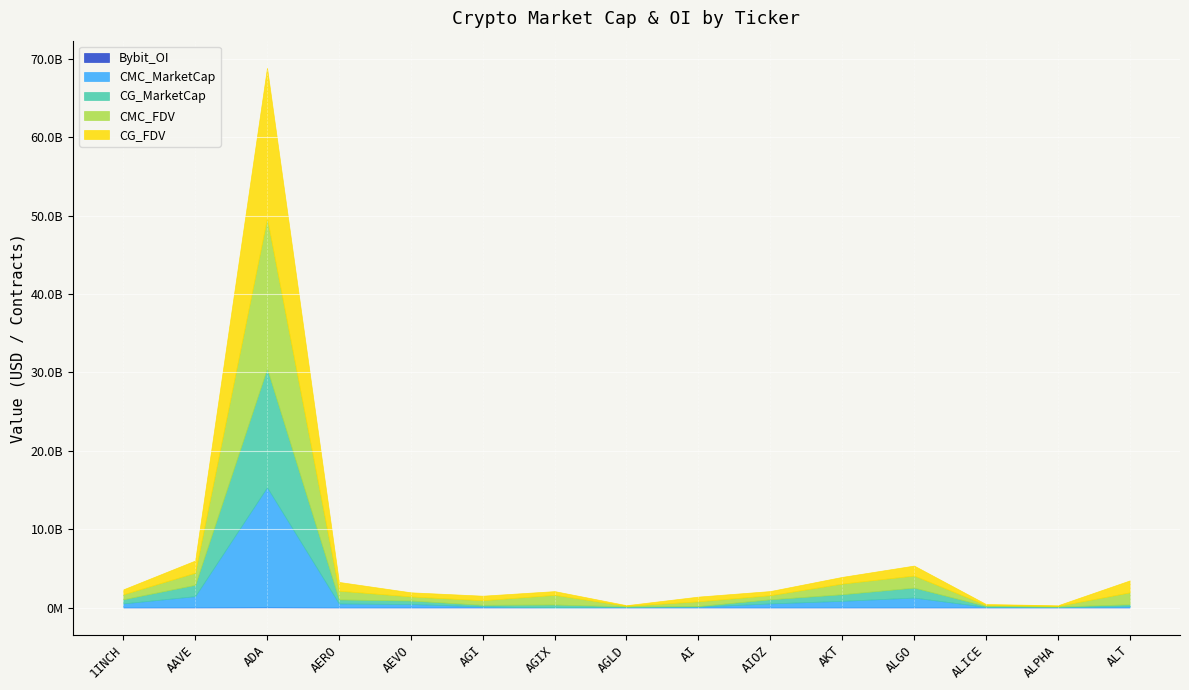

Reading left to right, transcribe all the data shown in this chart.

CMC_MarketCap: 527822639.6	1442728624.9	15302022011.9	519128596.3	444878638.8	150251698.6	0.0	75926680.5	117634935.9	527852625.7	857284560.8	1269502890.2	85184298.9	67923840.7	167415628.7
CMC_FDV: 631178453.6	1551763748.8	19184641507.0	1119314513.5	524838598.6	584149156.1	1234961893.3	75926680.5	601328745.9	527852625.7	1358530282.0	1542676479.0	125430891.3	76923941.9	1521960261.1
CG_MarketCap: 528016946.0	1442281390.0	15164134177.0	516507763.0	444391308.0	189922970.0	390241994.0	75897367.0	78108358.0	523768258.0	841918980.0	1269558582.0	115400417.0	67898211.0	247476668.0
CG_FDV: 631410808.0	1551282713.0	19185771761.0	1113671691.0	524263678.0	581554795.0	474370934.0	75897367.0	600833527.0	526052524.0	853035176.0	1269558575.0	125321720.0	76894916.0	1521957726.0
Bybit_OI: 4280985.0	14074662.0	56185049.0	2780213.0	8815381.0	9450681.0	0.0	761482.0	1615849.0	2739247.0	3709425.0	8630149.0	2934475.0	1043653.0	4200175.0